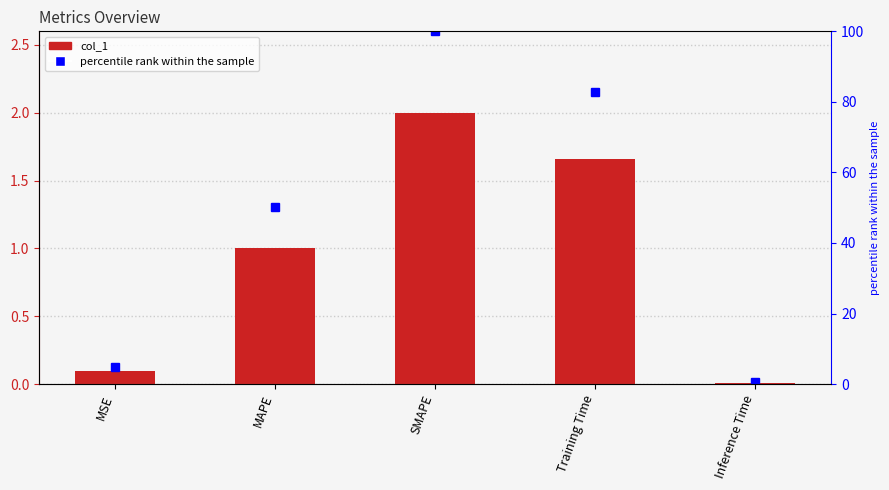

Rank the categories by col_1 value from lowest to highest.

Inference Time, MSE, MAPE, Training Time, SMAPE